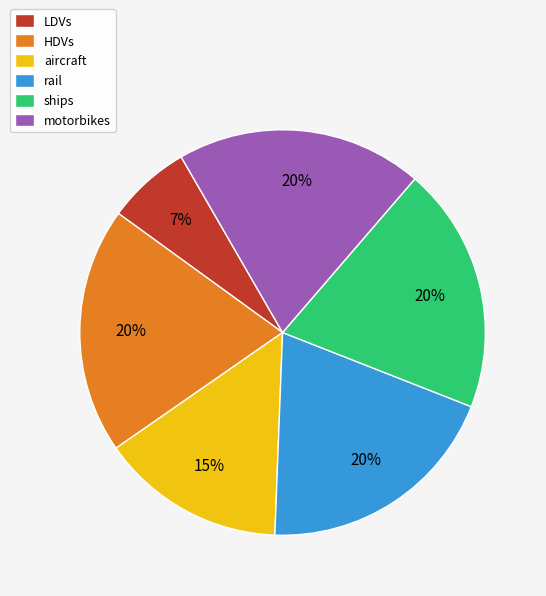

What is the ratio of the value at rail to the value at motorbikes?

1.0